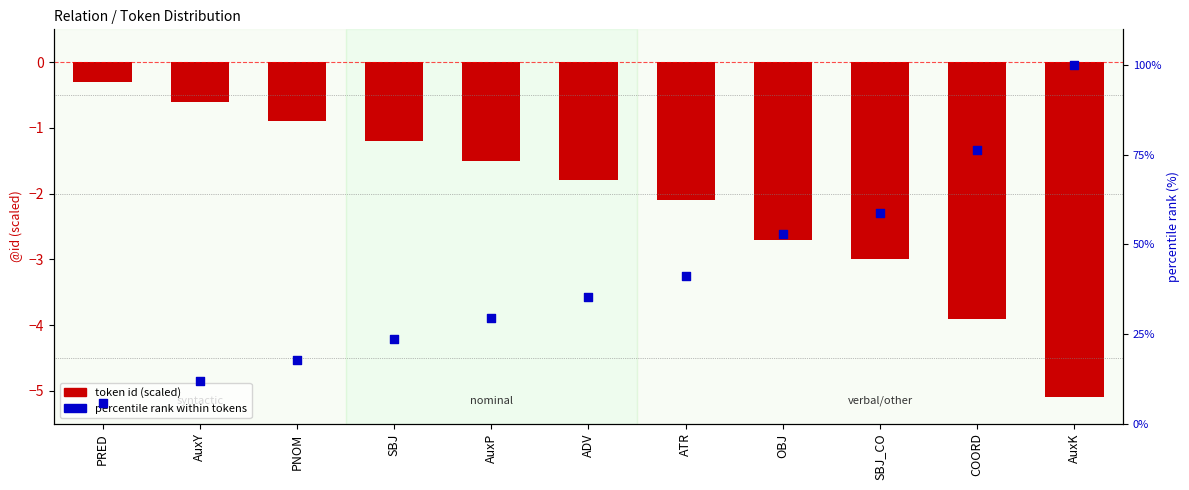

At which category is the sum across all series the highest?

AuxK